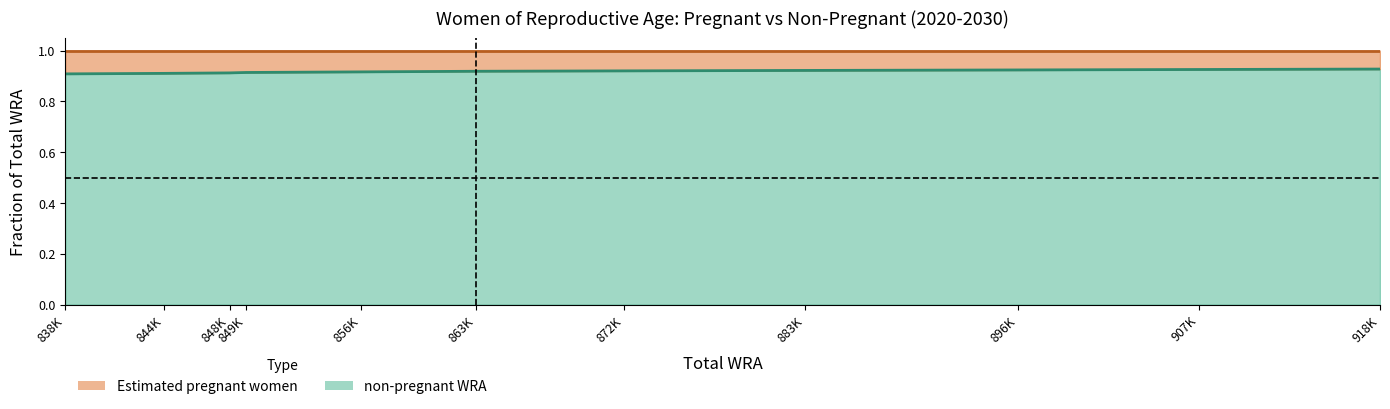

What is the sum of all values?

10.1